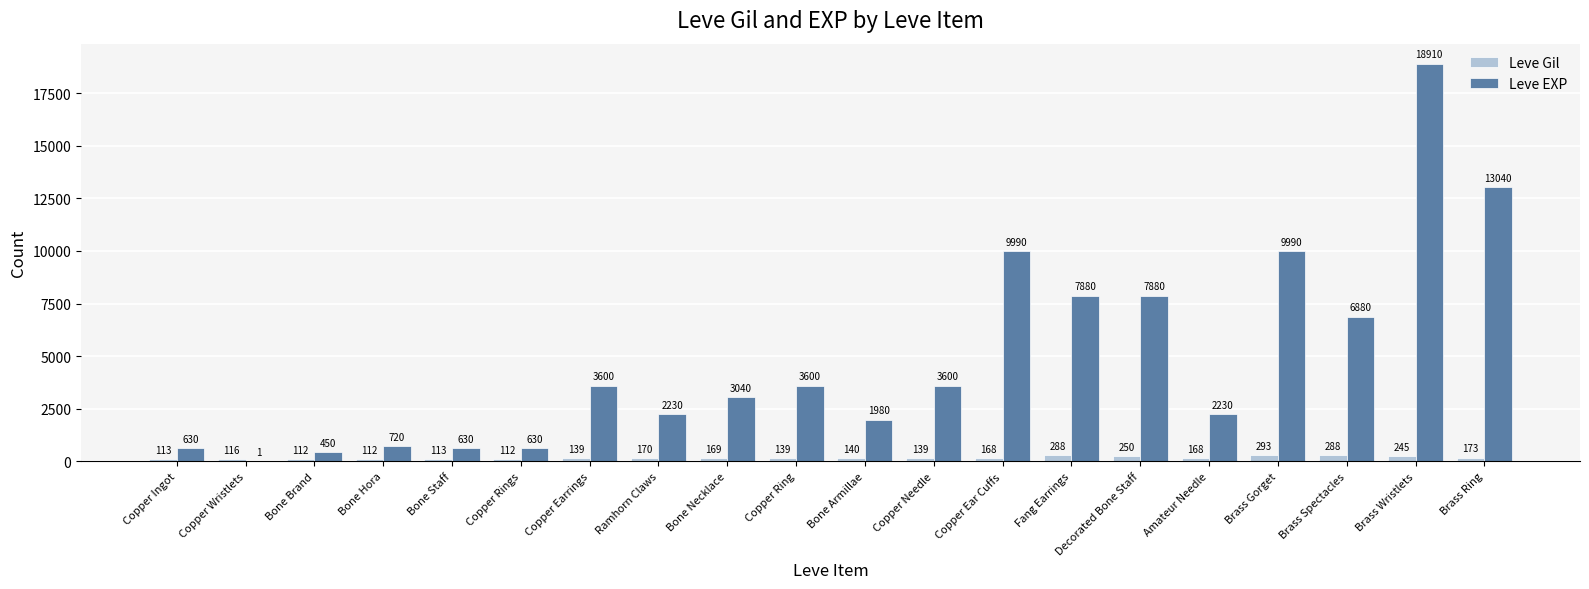

Does the chart contain stacked bars?

No